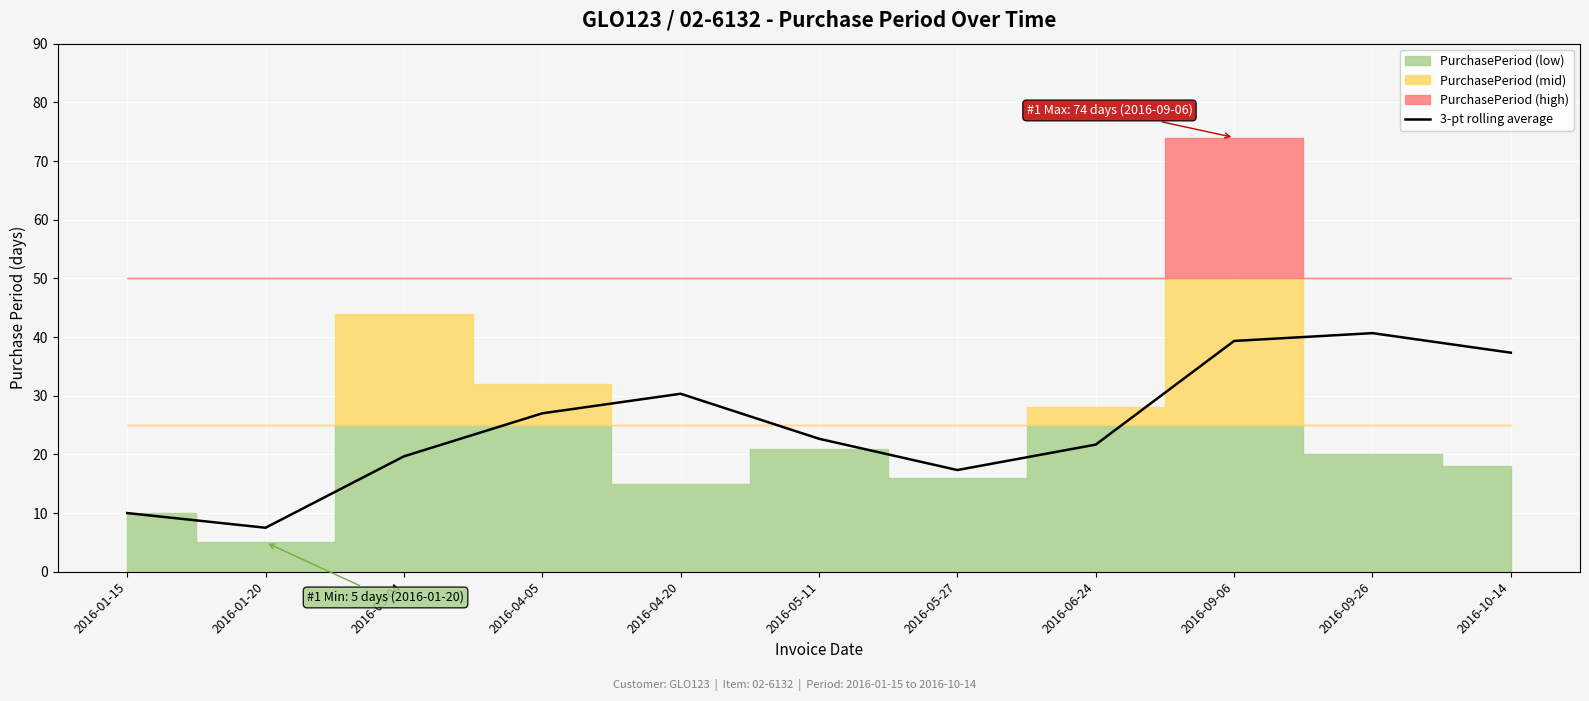

List the labels in order of value, largest first.

2016-09-26, 2016-09-06, 2016-10-14, 2016-04-20, 2016-04-05, 2016-05-11, 2016-06-24, 2016-03-04, 2016-05-27, 2016-01-15, 2016-01-20